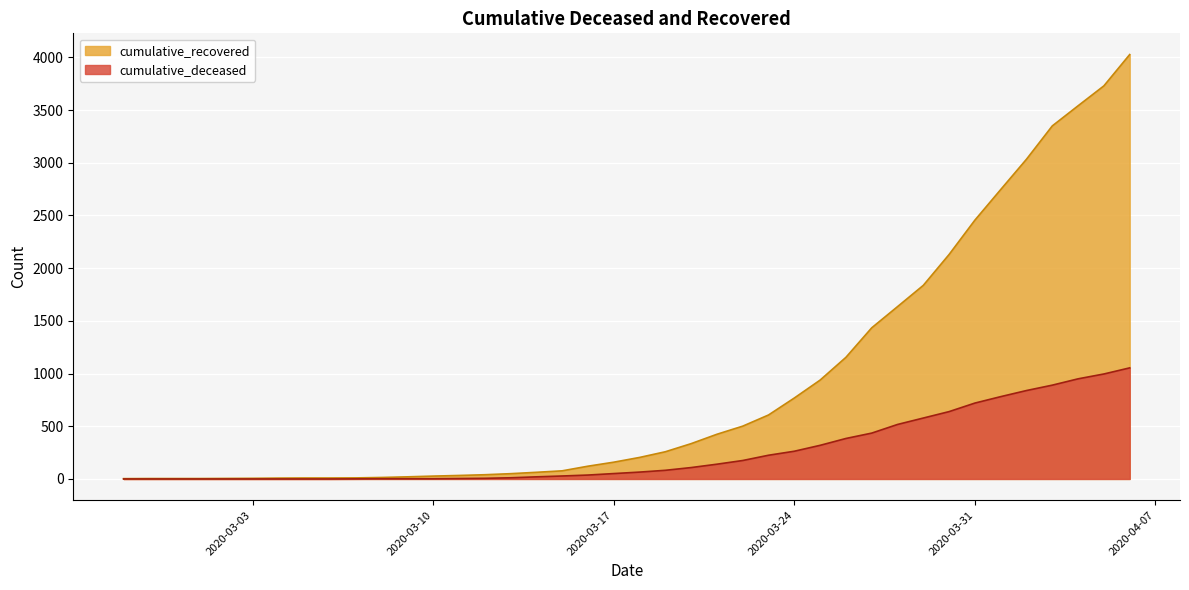

What is the greatest value displayed?

4027